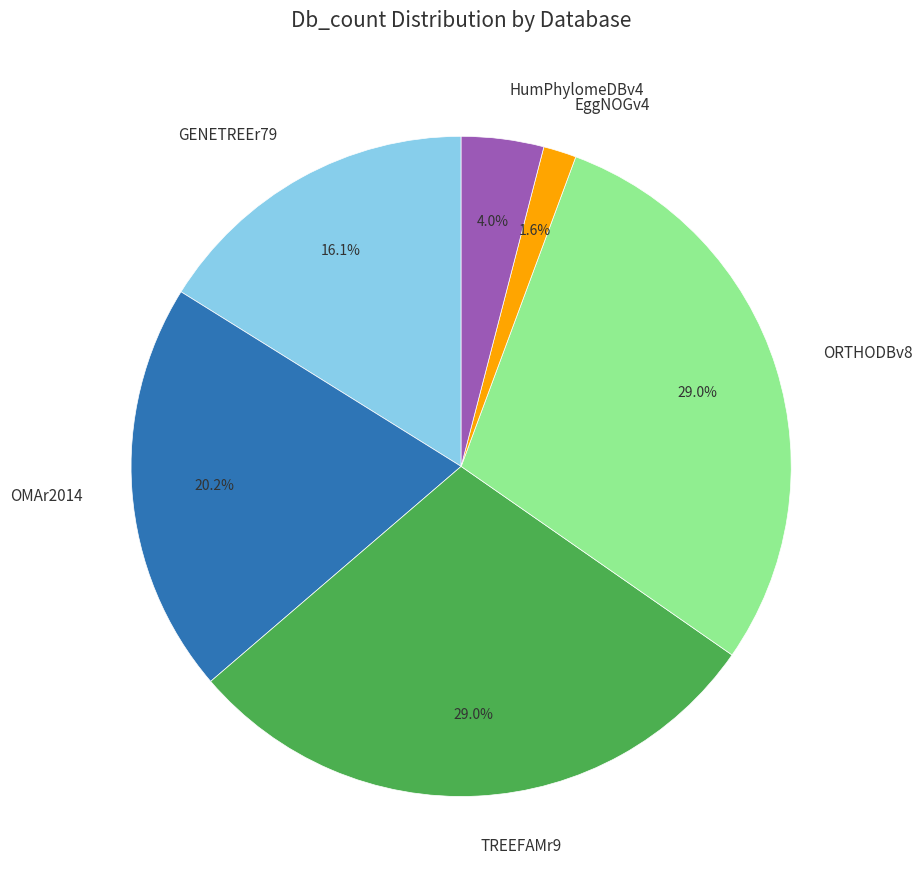

How many slices are in this pie chart?

6